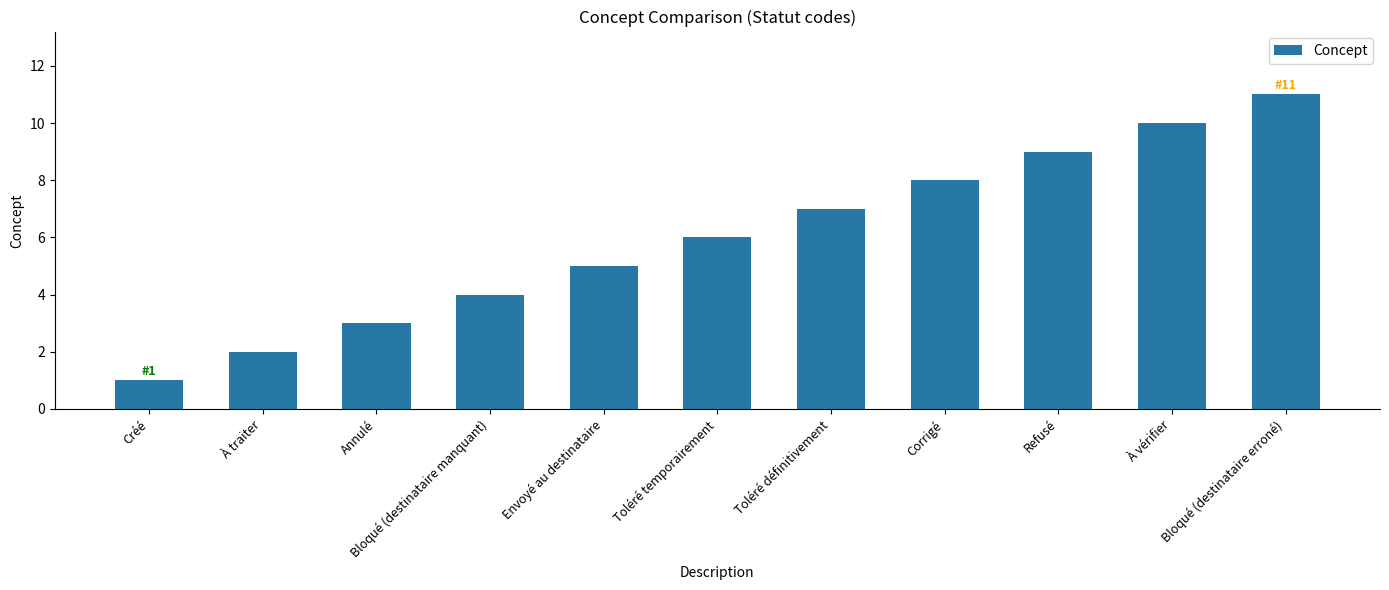

What is the smallest value displayed?

1